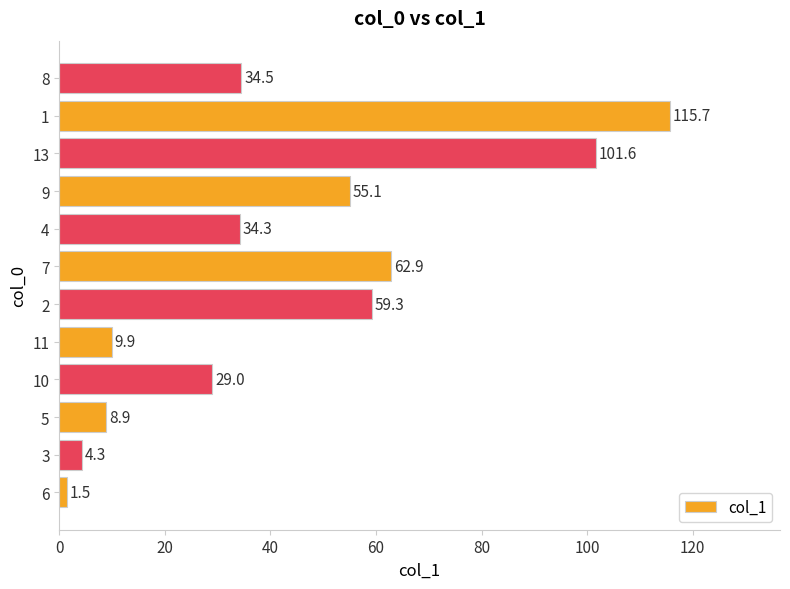

What is the approximate value at 10?

29.0